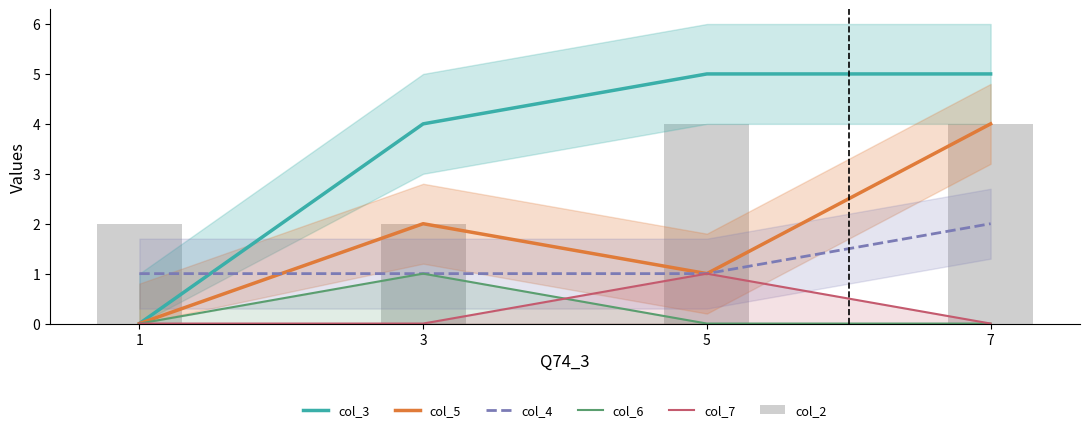

Which category has the highest value in the col_4 series?

7